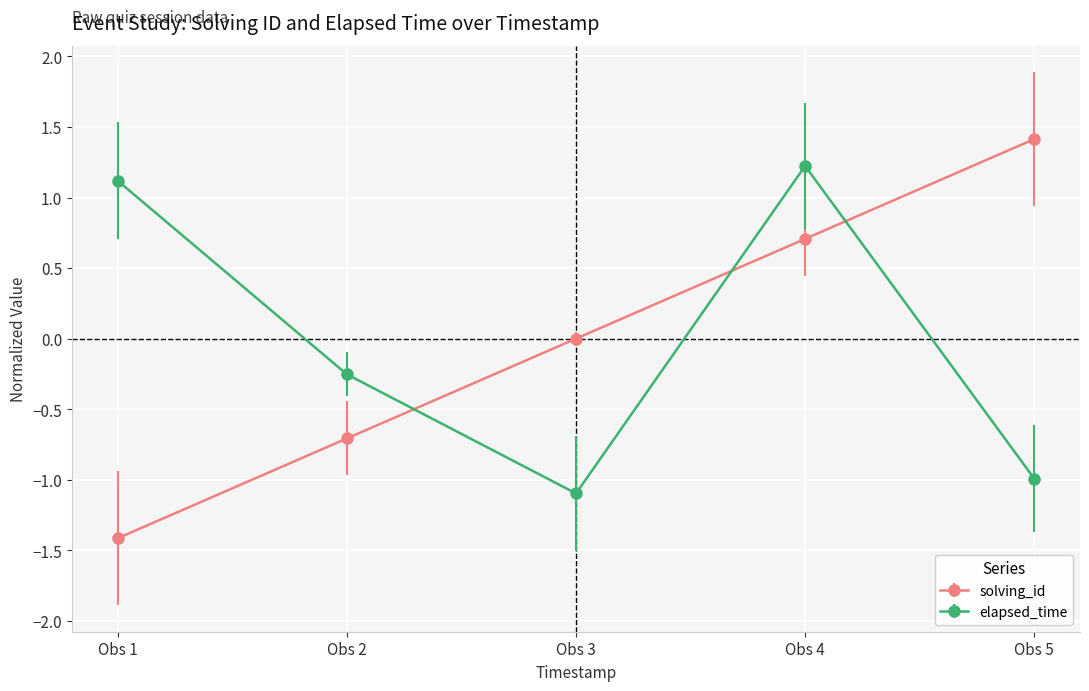

How many intersections are there between solving_id and elapsed_time?

3